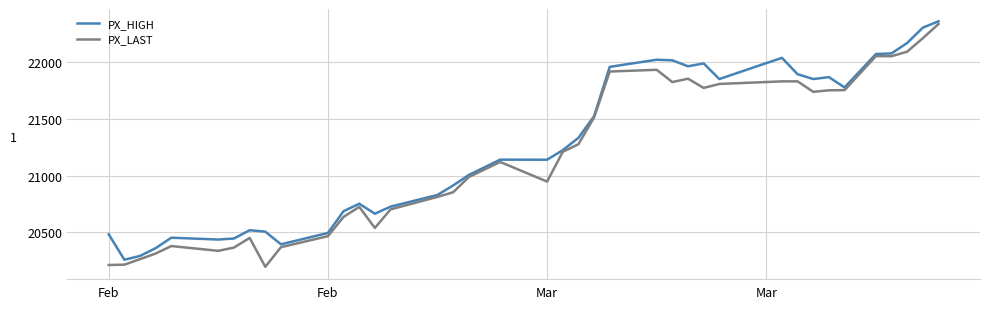

Which series has the largest total across all categories?

PX_HIGH